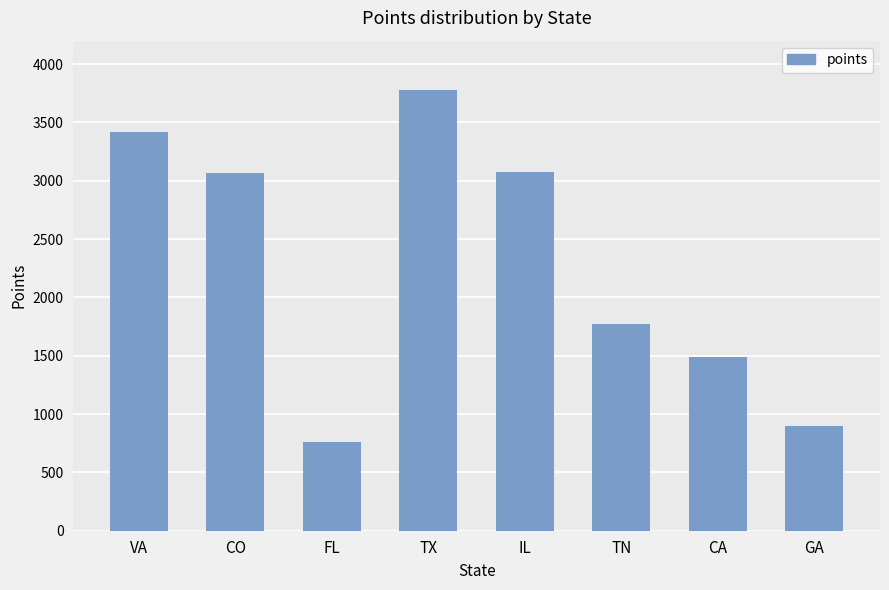

What is the difference between the values at CO and GA?

2171